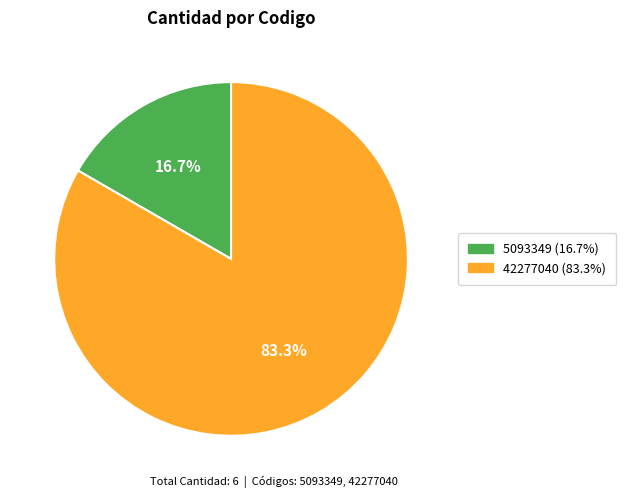

Do 5093349 and 42277040 together represent more than half of the pie?

Yes